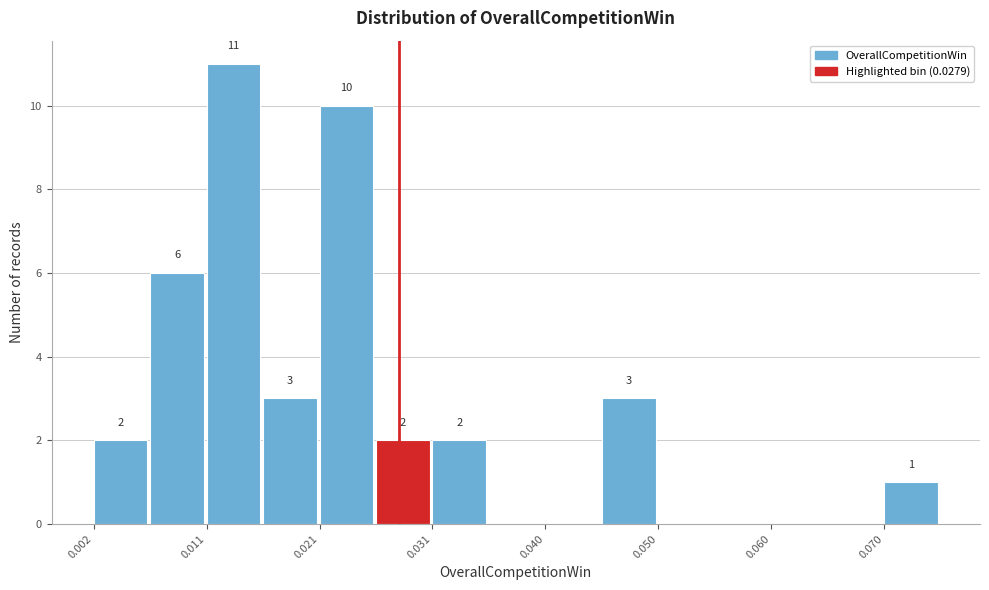

Over which range of the x-axis is the bar tallest?

0.011 to 0.016